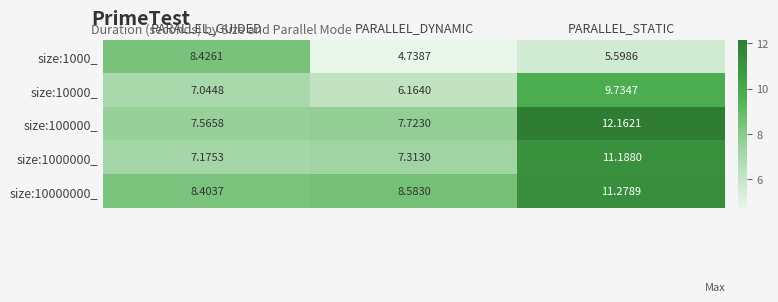

What is the total value across all series at PARALLEL_GUIDED?

38.6